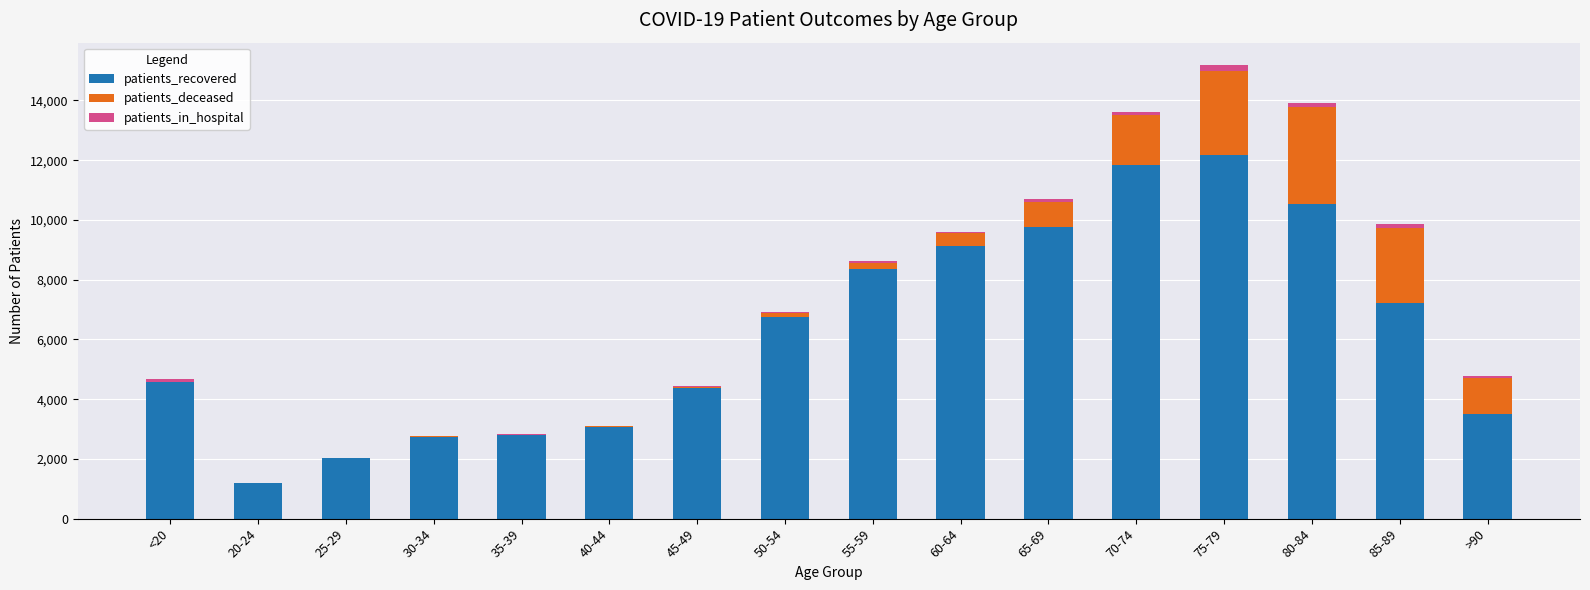

At which category is the sum across all series the highest?

75-79